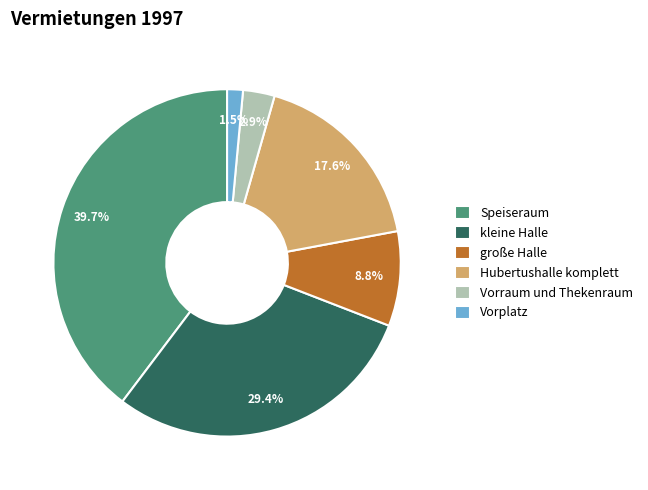

What is the smallest slice in the pie chart?

Vorplatz